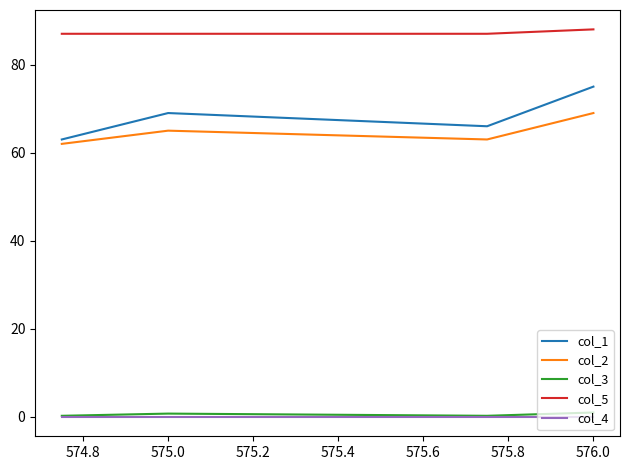

What is the maximum value for col_5?

88.0